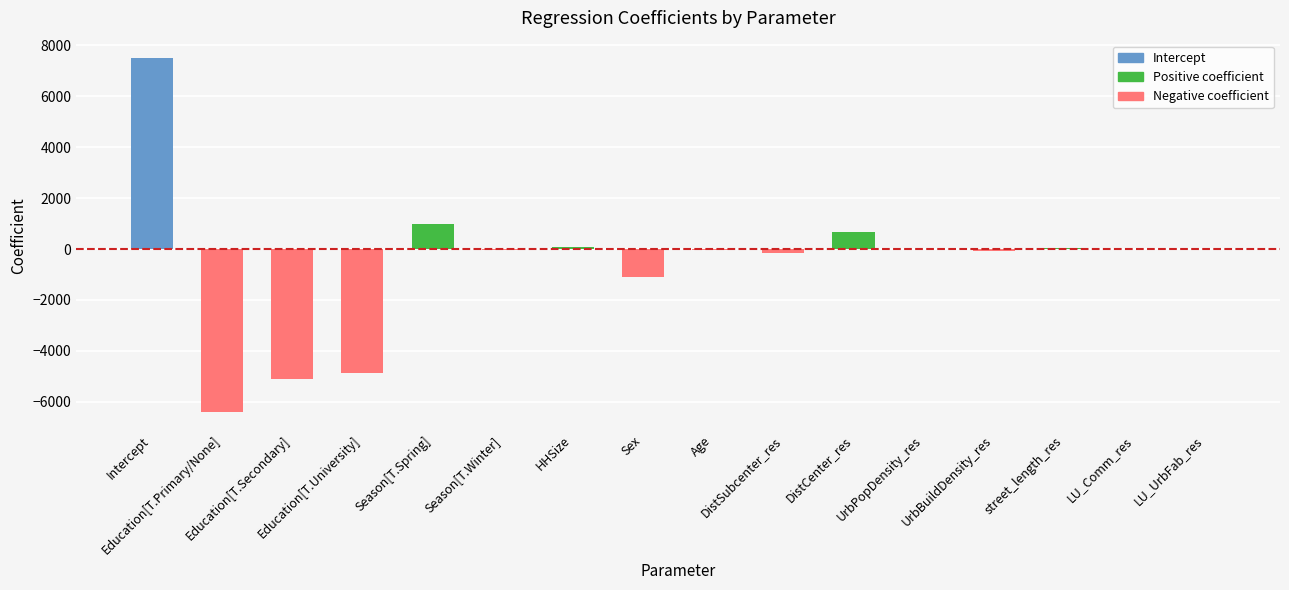

Where is the data nearest to the value 542?

DistCenter_res